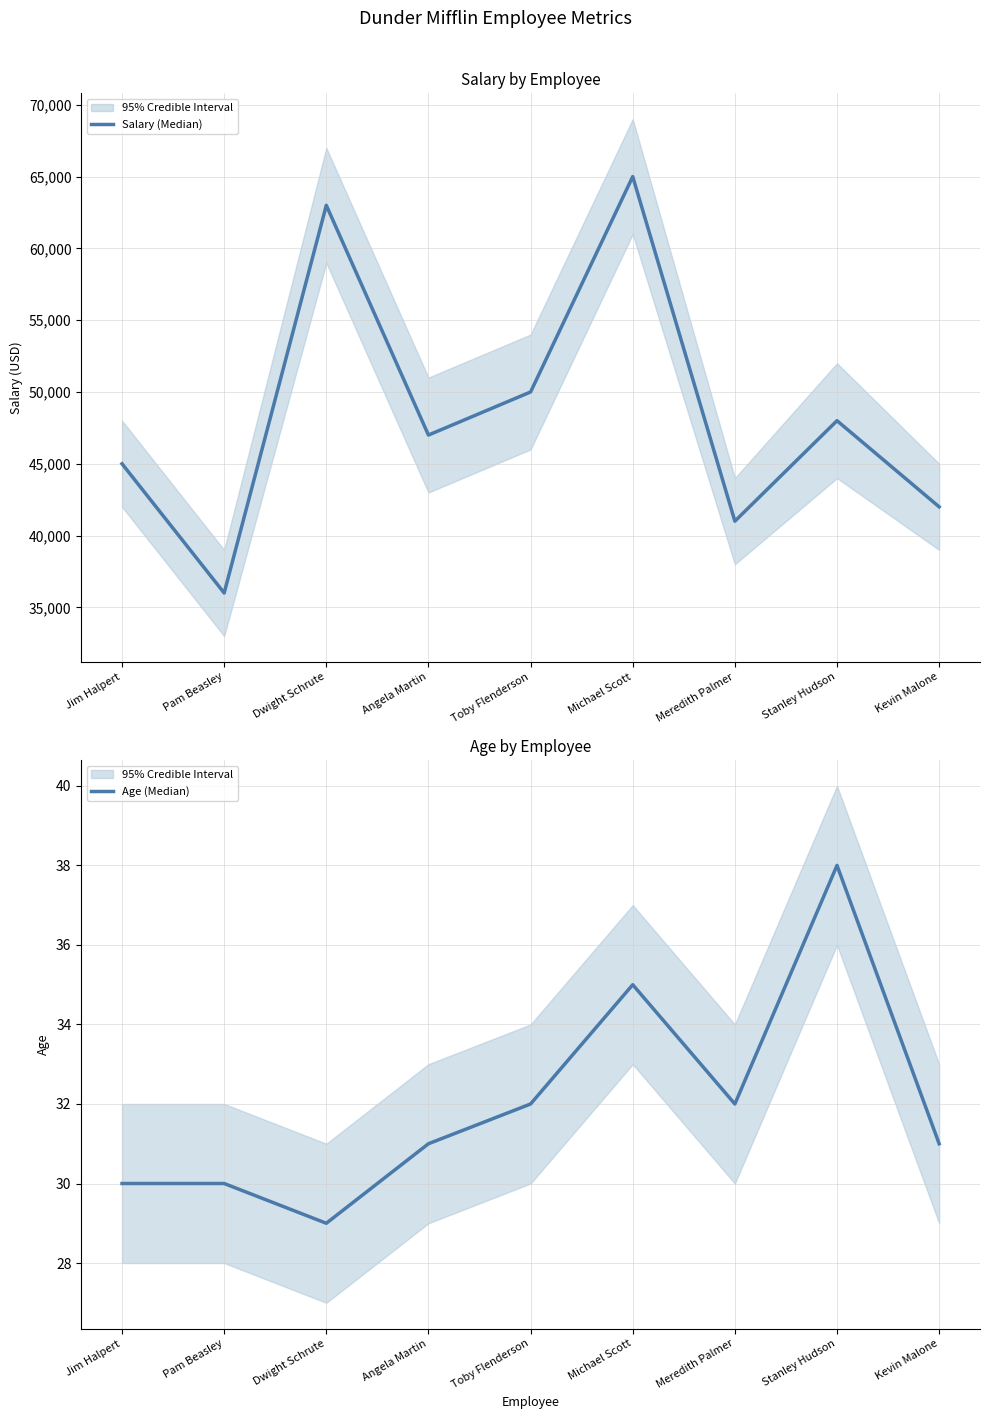

What is the approximate value of Age (Median) at Kevin Malone?

31